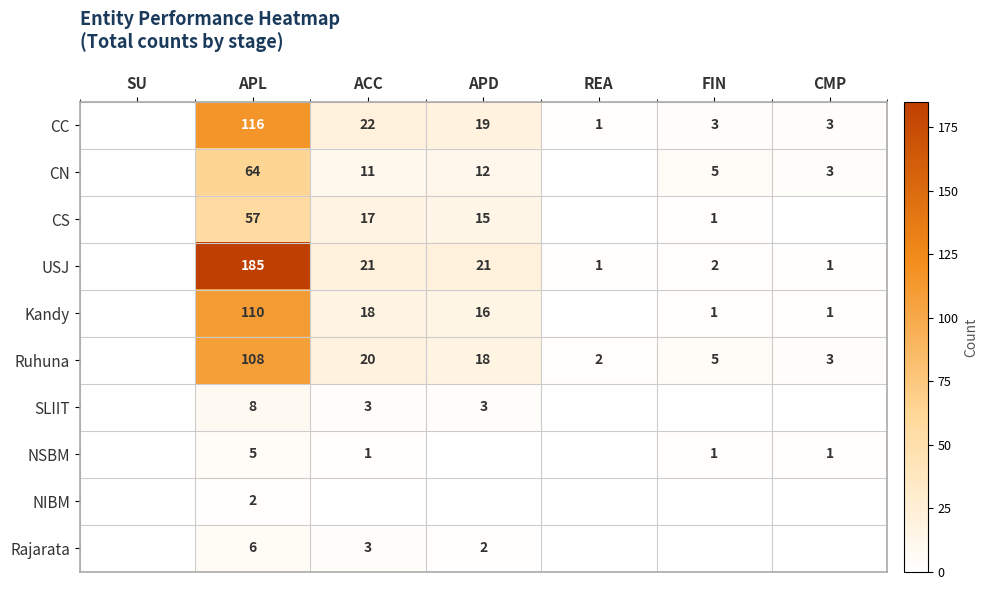

The value of CS at ACC is 17. True or false?

True